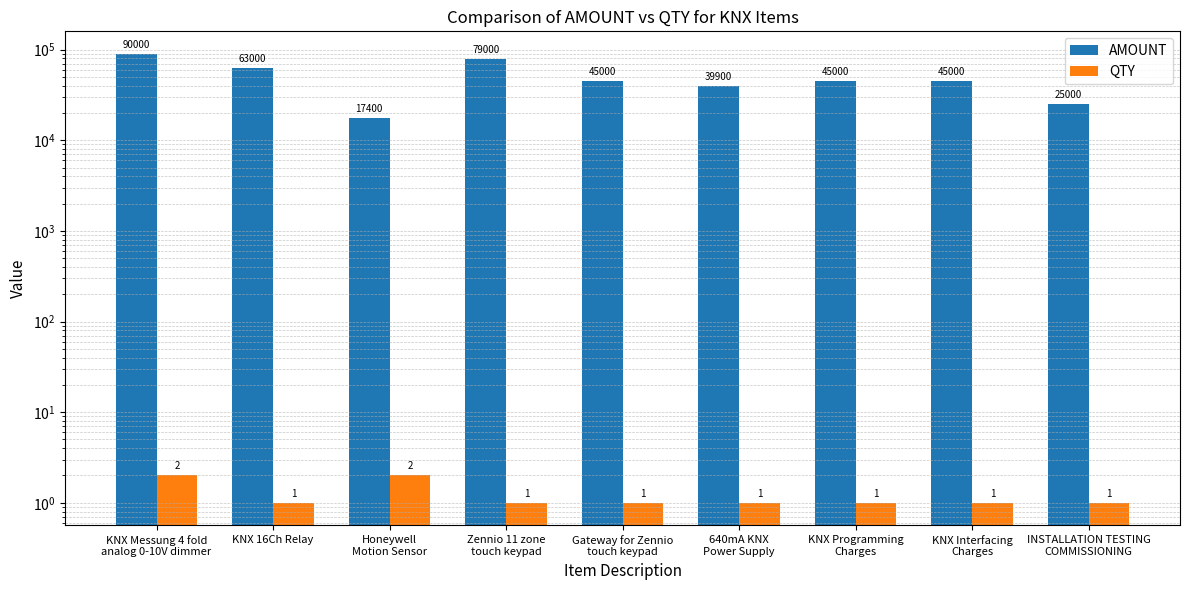

Reading left to right, list all the values displayed in this chart.

AMOUNT: KNX Messung 4 fold
analog 0-10V dimmer=90000	KNX 16Ch Relay=63000	Honeywell
Motion Sensor=17400	Zennio 11 zone
touch keypad=79000	Gateway for Zennio
touch keypad=45000	640mA KNX
Power Supply=39900	KNX Programming
Charges=45000	KNX Interfacing
Charges=45000	INSTALLATION TESTING
COMMISSIONING=25000
QTY: KNX Messung 4 fold
analog 0-10V dimmer=2	KNX 16Ch Relay=1	Honeywell
Motion Sensor=2	Zennio 11 zone
touch keypad=1	Gateway for Zennio
touch keypad=1	640mA KNX
Power Supply=1	KNX Programming
Charges=1	KNX Interfacing
Charges=1	INSTALLATION TESTING
COMMISSIONING=1